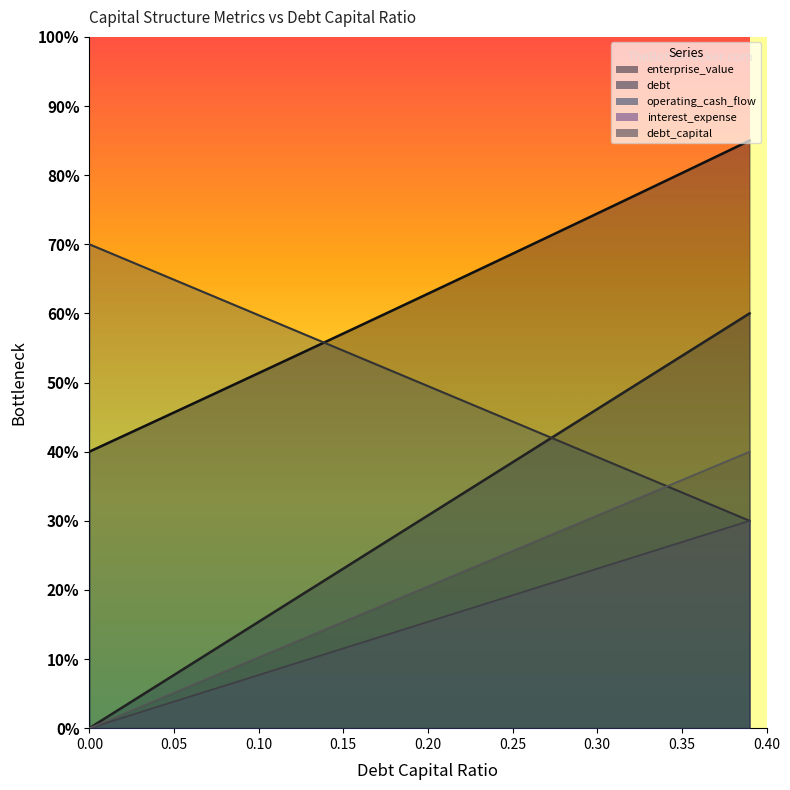

What is the difference between the debt_capital values at 0.36 and 0.27?

27.7